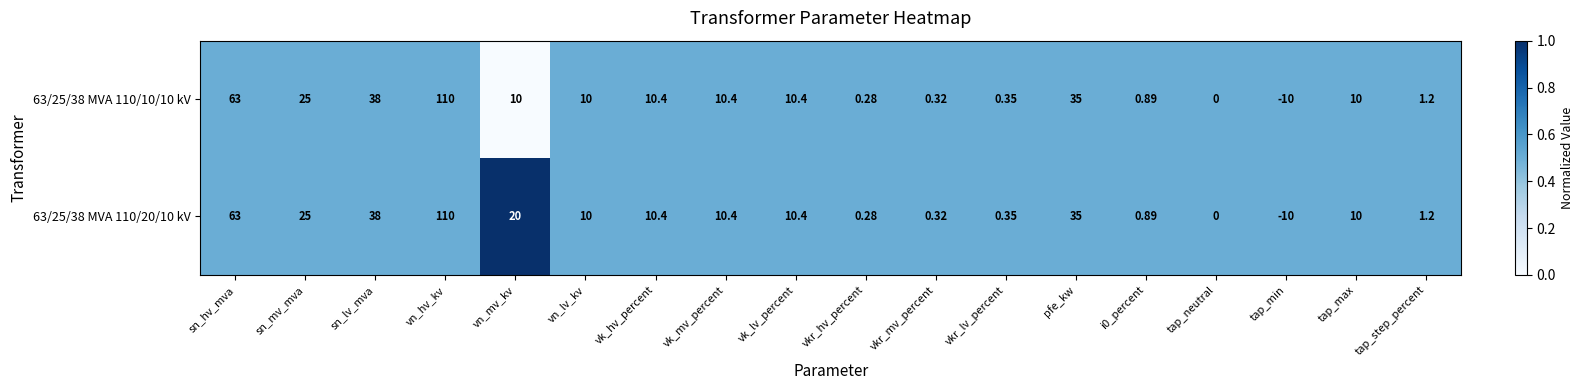

At which category does the chart reach its peak across all series?

vn_hv_kv